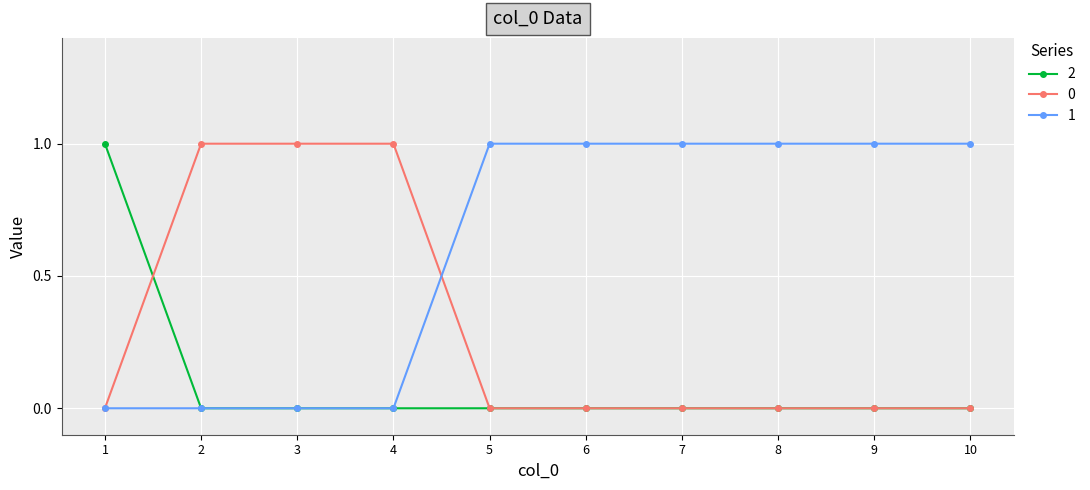

The 1 series shows 0 at 4. True or false?

True